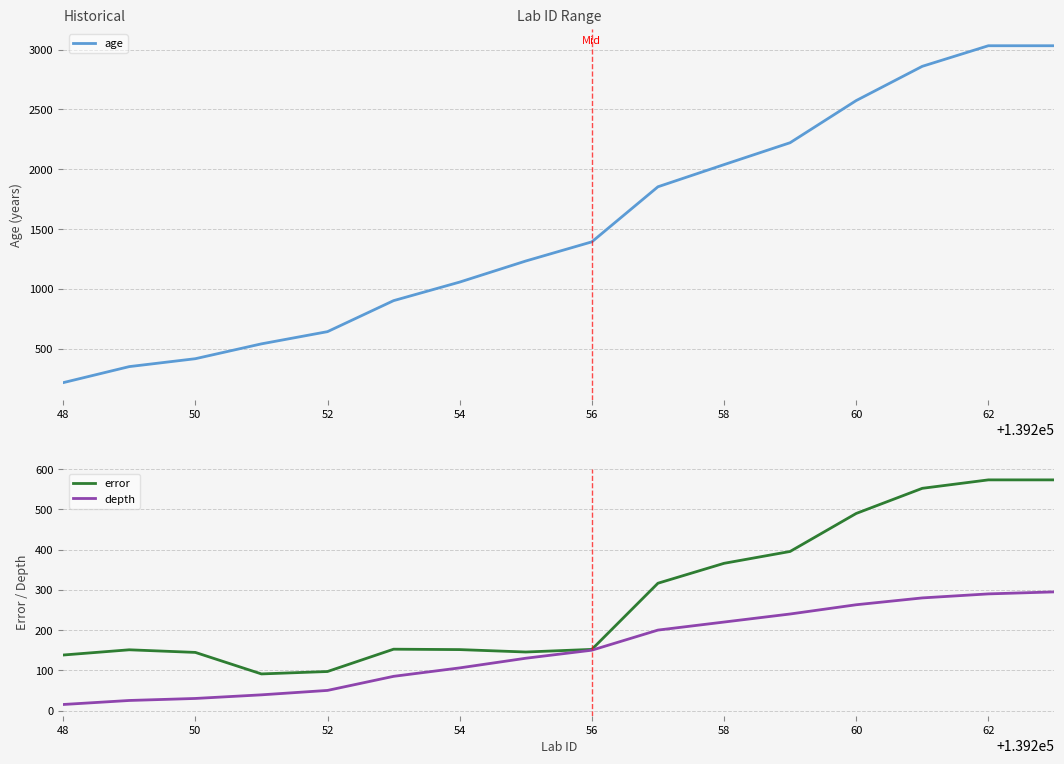

What is the label of the 1st point from the left?

48